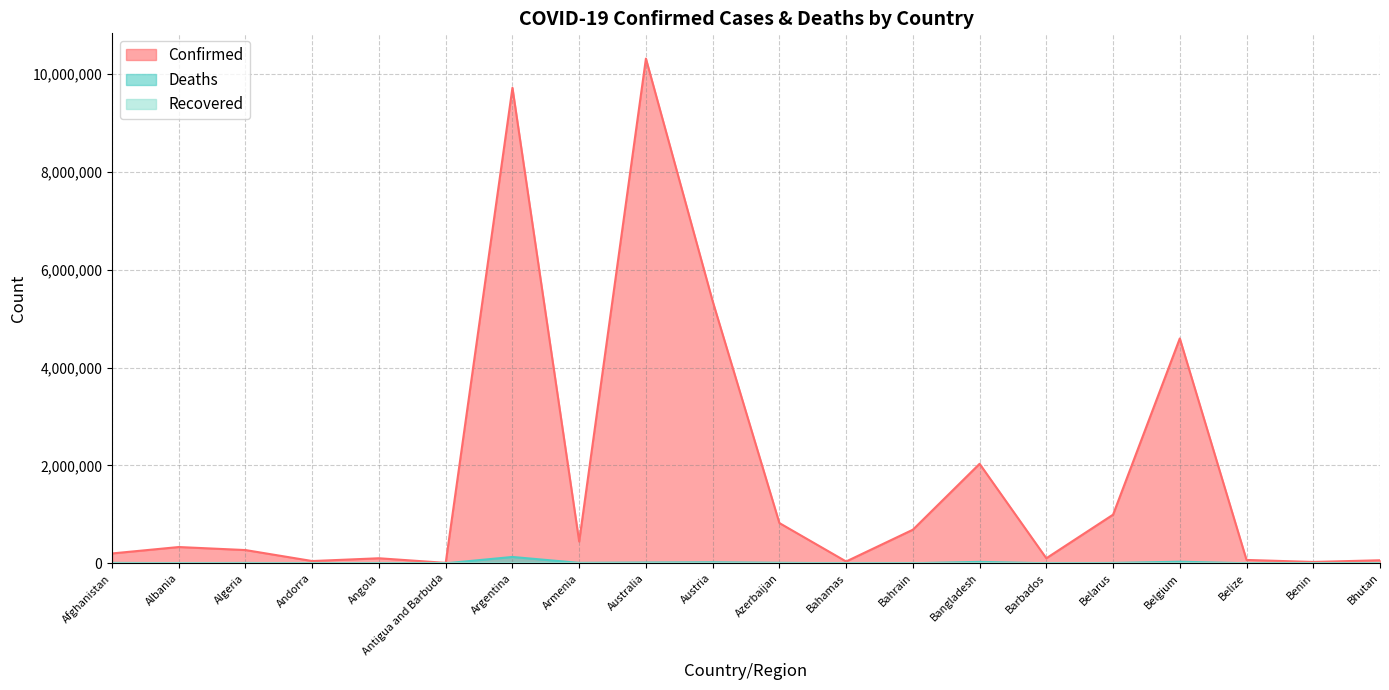

Reading left to right, what are all the values shown in this chart?

Confirmed: 201503	332673	270766	46366	103131	9106	9715464	444869	10312818	5356174	822686	37334	686317	2033119	103014	994037	4594338	68926	27782	62248
Deaths: 7812	3592	6881	155	1917	146	129970	8706	15490	20943	9935	833	1523	29408	560	7118	32810	687	163	21